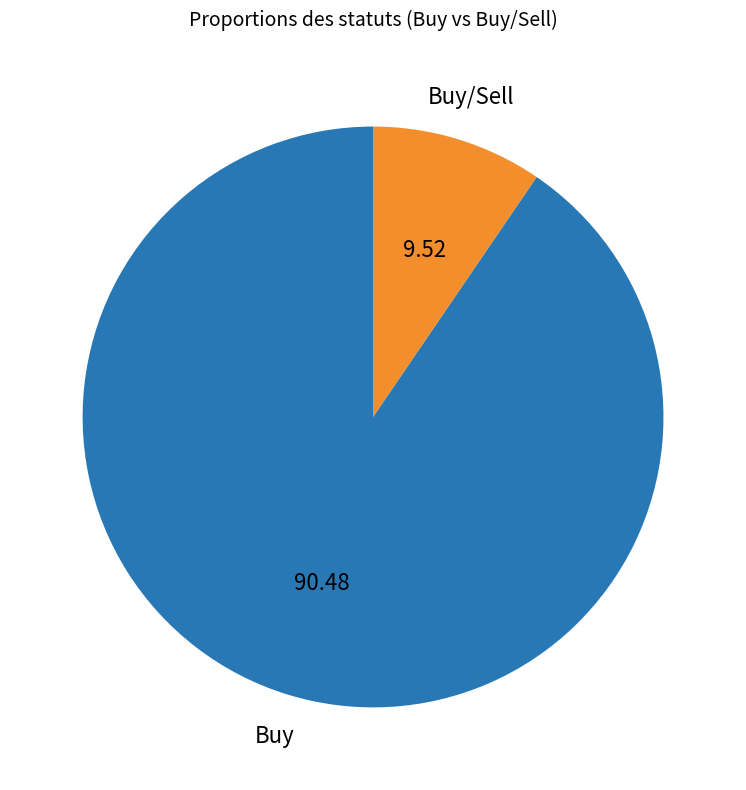

Does any single category account for the majority?

Yes